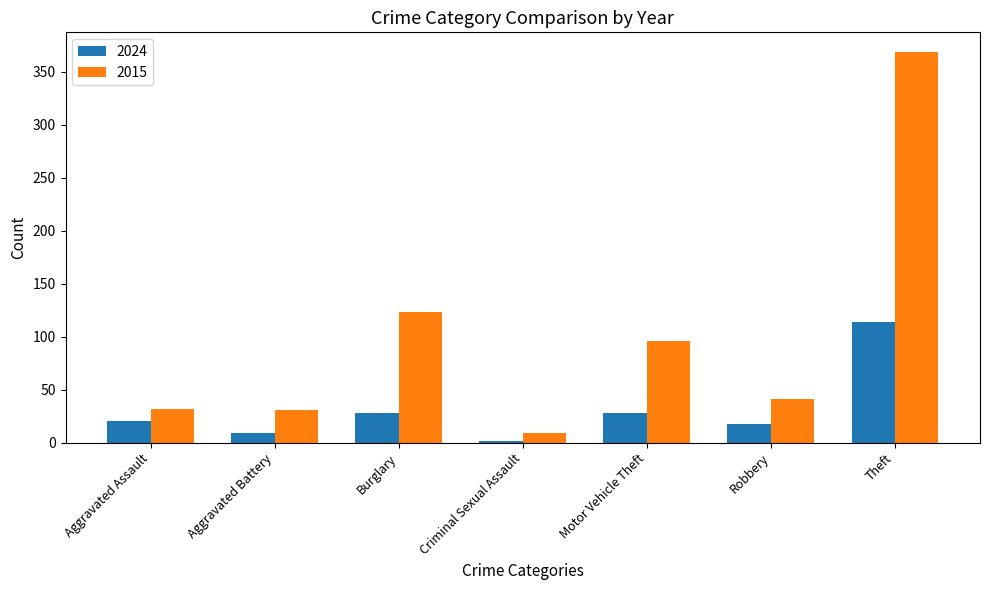

The value of 2015 at Motor Vehicle Theft is 21. True or false?

False